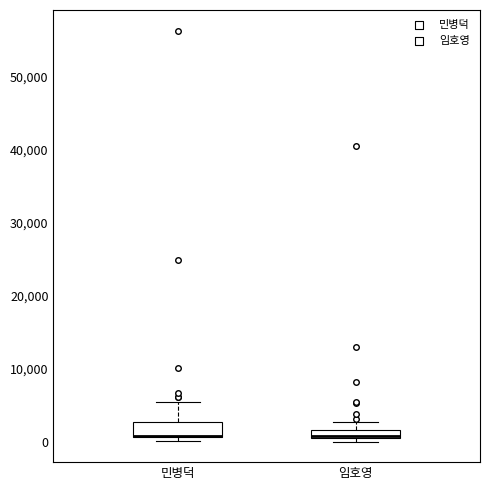

Comparing the boxes themselves (not the whiskers), which one is the tallest?

민병덕